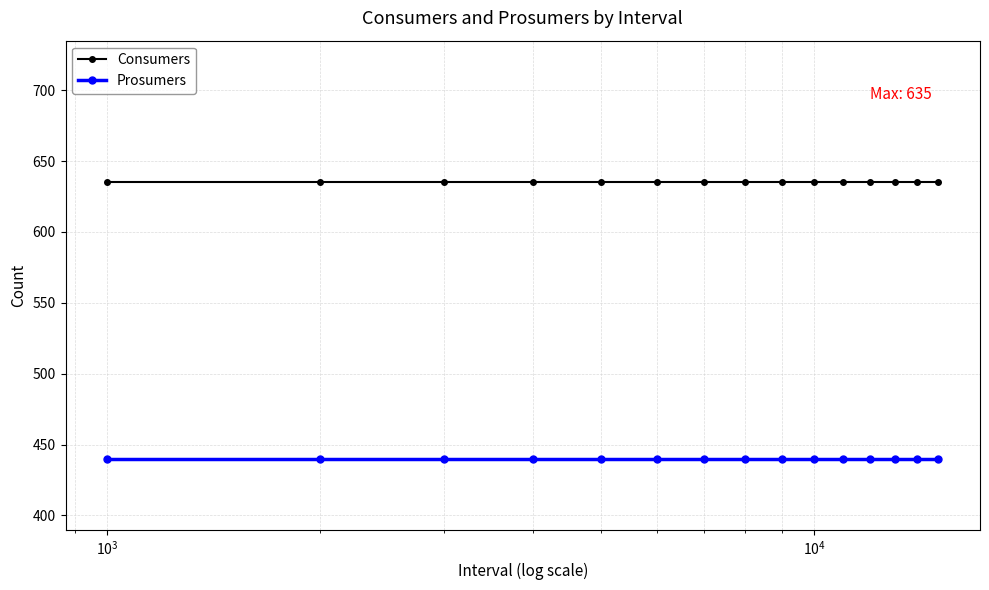

What is the value of the Prosumers point at the 4th from the left?

440